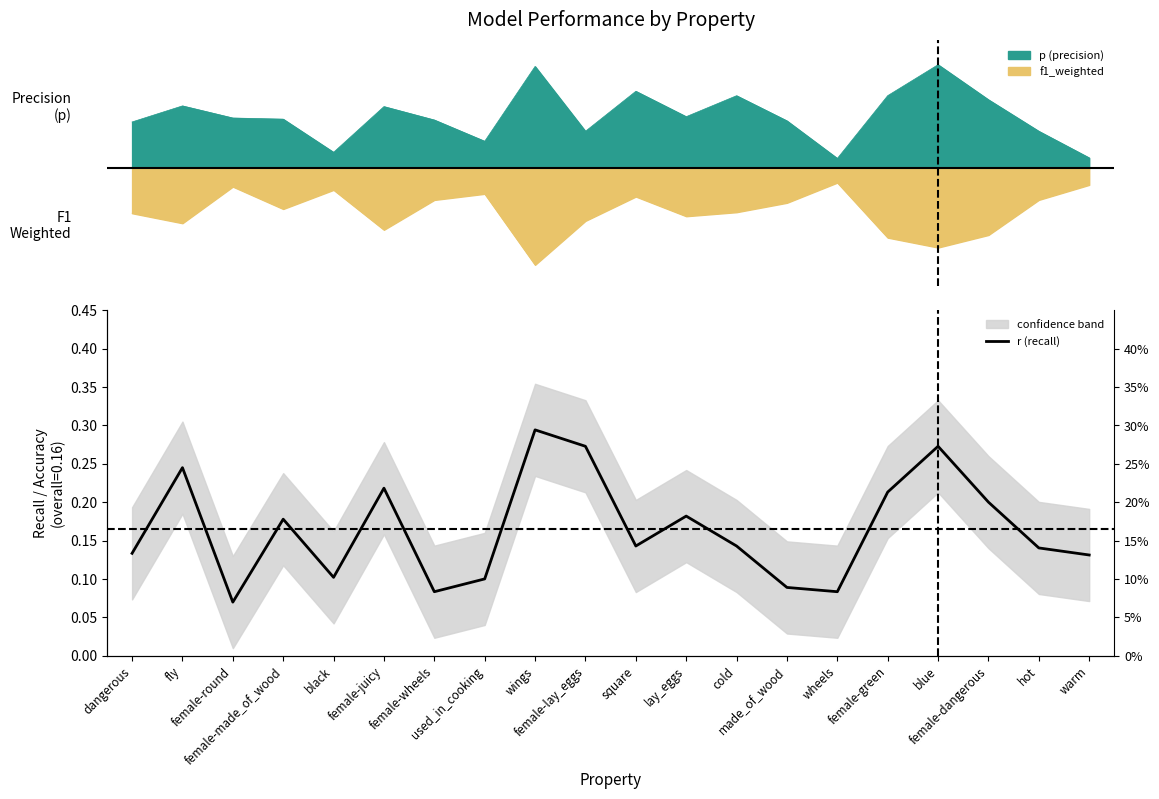

What is the value of the 19th point from the left?

0.1